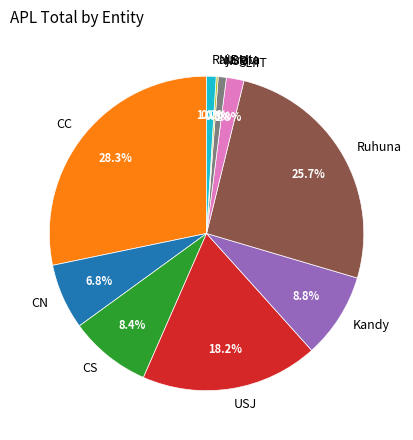

What percentage is the Kandy slice, to the nearest percent?

9%